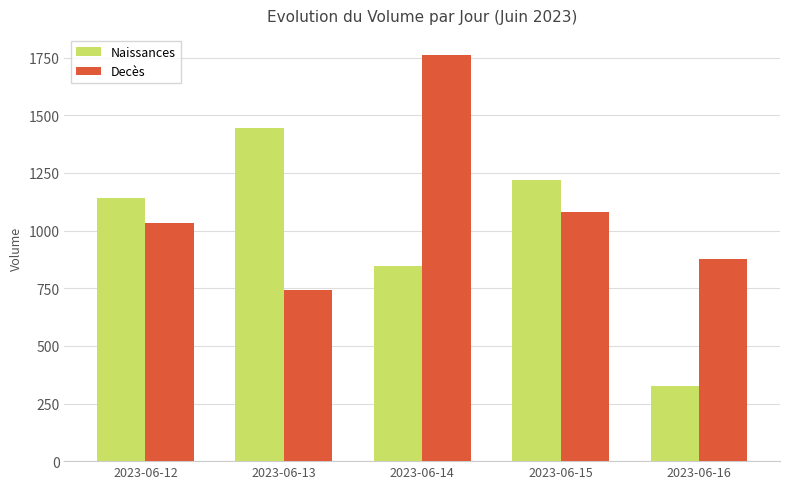

What is the difference between the highest and lowest values at 2023-06-13?

700